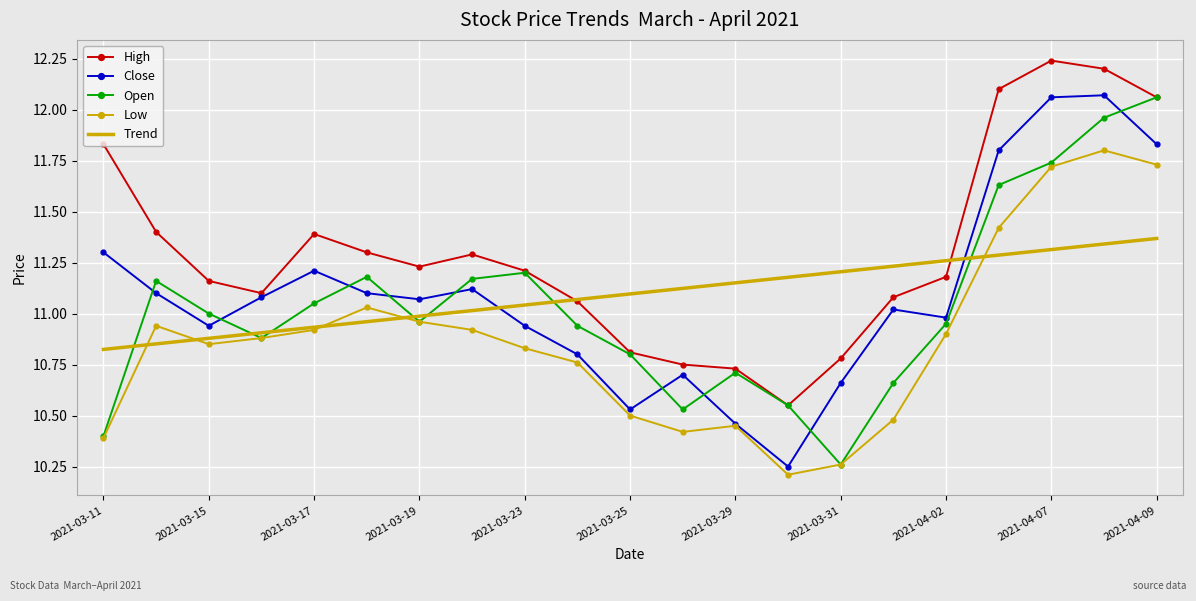

Which series has the largest total across all categories?

High